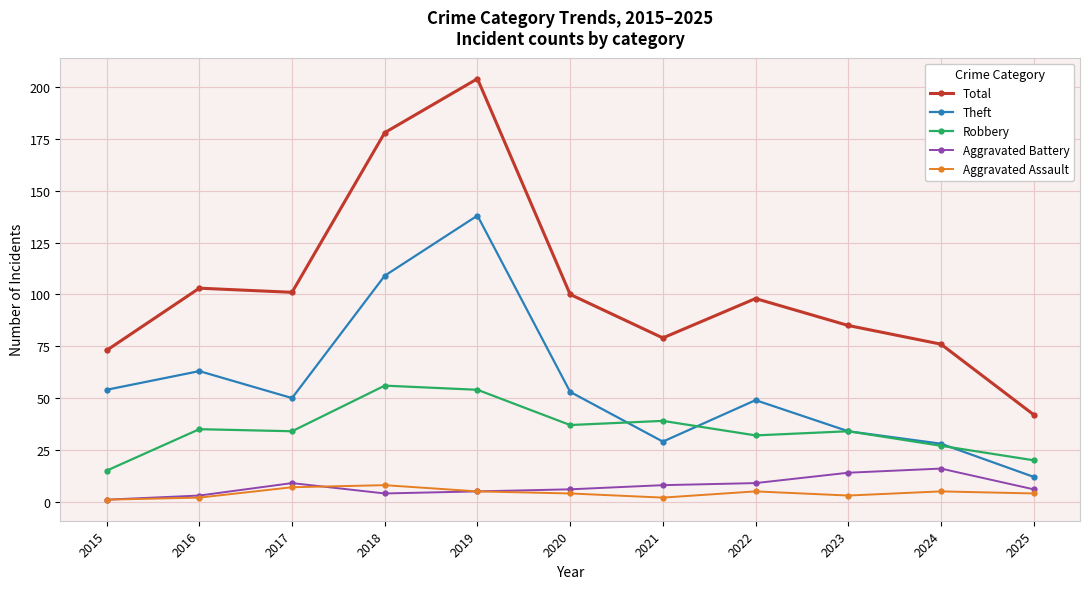

Between 2017 and 2024, which series saw the biggest shift?

Total